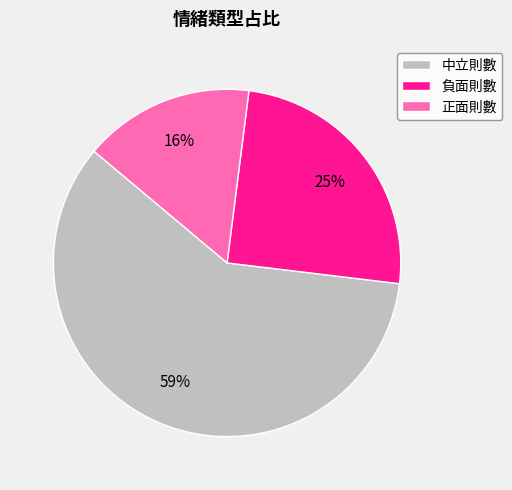

Does any single category account for the majority?

Yes